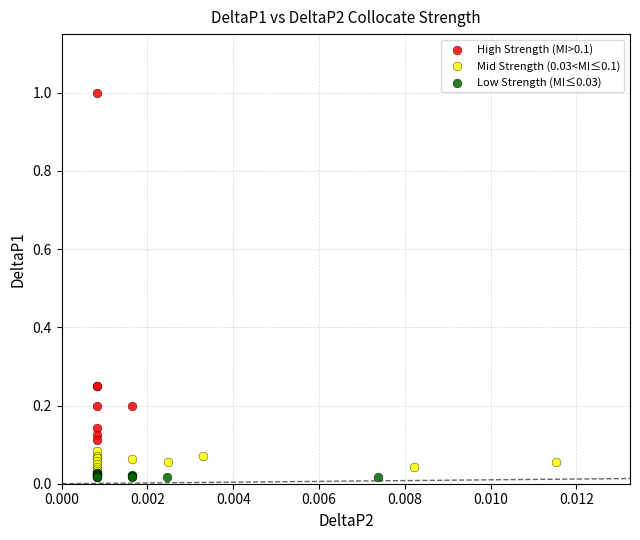

What are all the series names shown in the legend?

High Strength (MI>0.1), Mid Strength (0.03<MI≤0.1), Low Strength (MI≤0.03)